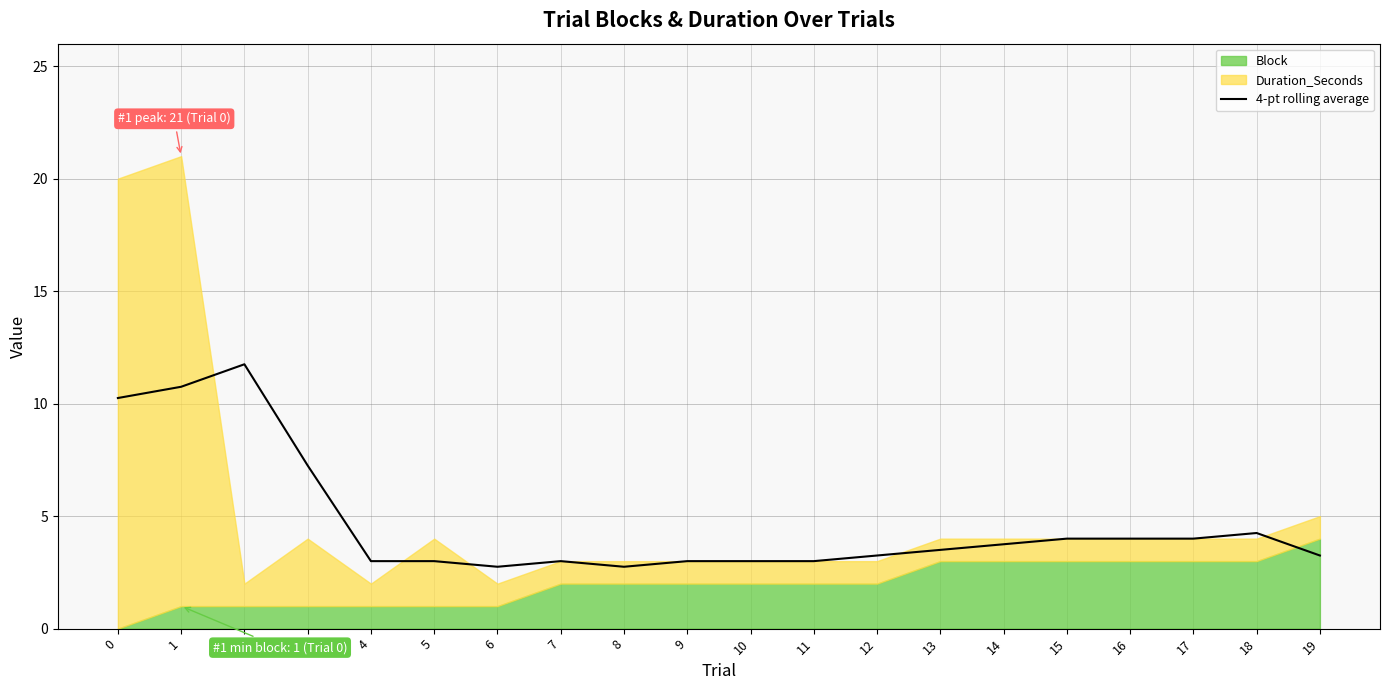

What is the average value?

4.7